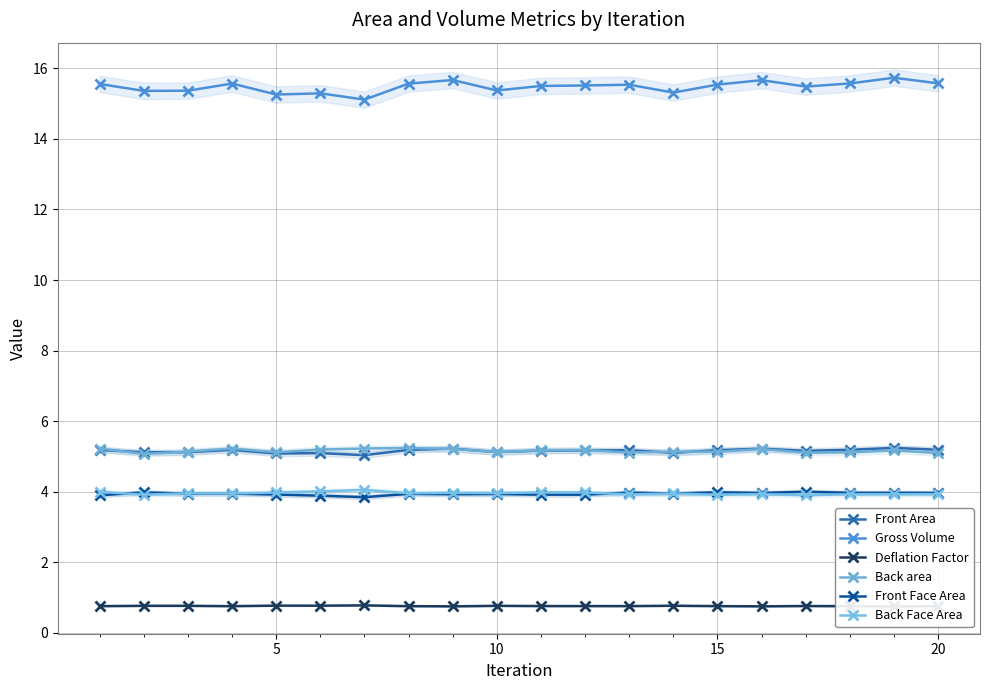

How many lines are shown in the chart?

6